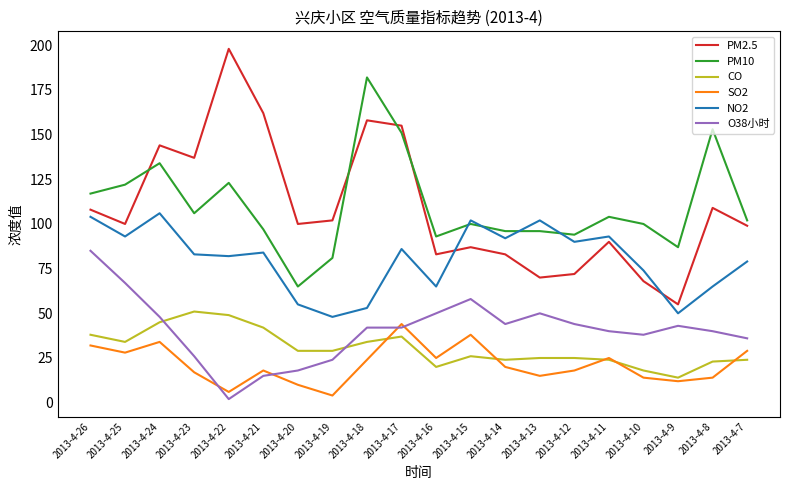

Reading right to left, list all the values displayed in this chart.

PM2.5: 99	109	55	68	90	72	70	83	87	83	155	158	102	100	162	198	137	144	100	108
PM10: 102	153	87	100	104	94	96	96	100	93	151	182	81	65	97	123	106	134	122	117
CO: 24	23	14	18	24	25	25	24	26	20	37	34	29	29	42	49	51	45	34	38
SO2: 29	14	12	14	25	18	15	20	38	25	44	24	4	10	18	6	17	34	28	32
NO2: 79	65	50	74	93	90	102	92	102	65	86	53	48	55	84	82	83	106	93	104
O38小时: 36	40	43	38	40	44	50	44	58	50	42	42	24	18	15	2	26	48	67	85